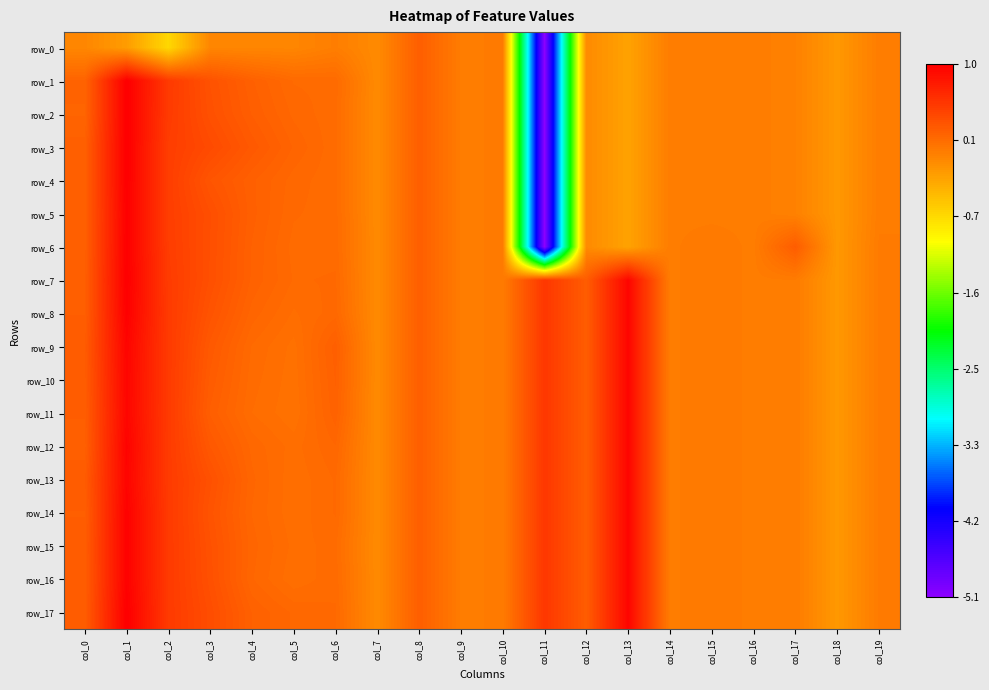

Which category has the lowest value across all series?

col_11